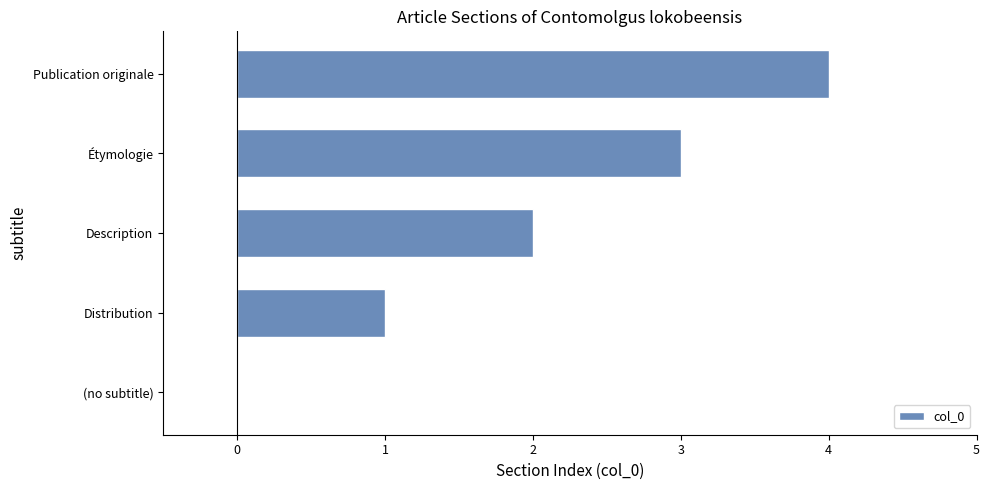

What is the sum of the values at (no subtitle) and Publication originale?

4